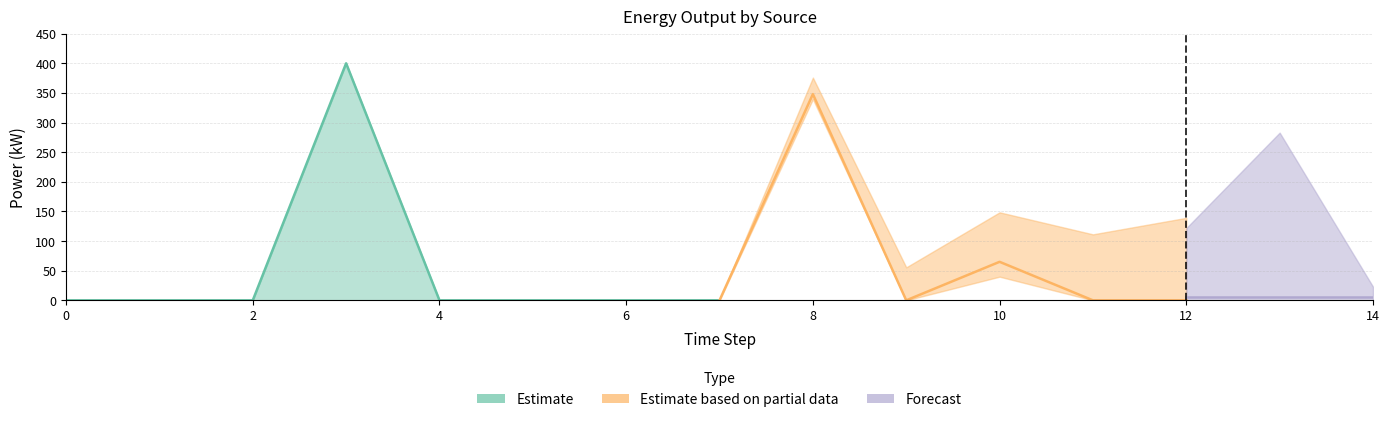

Does the chart display data point markers on the line(s)?

No